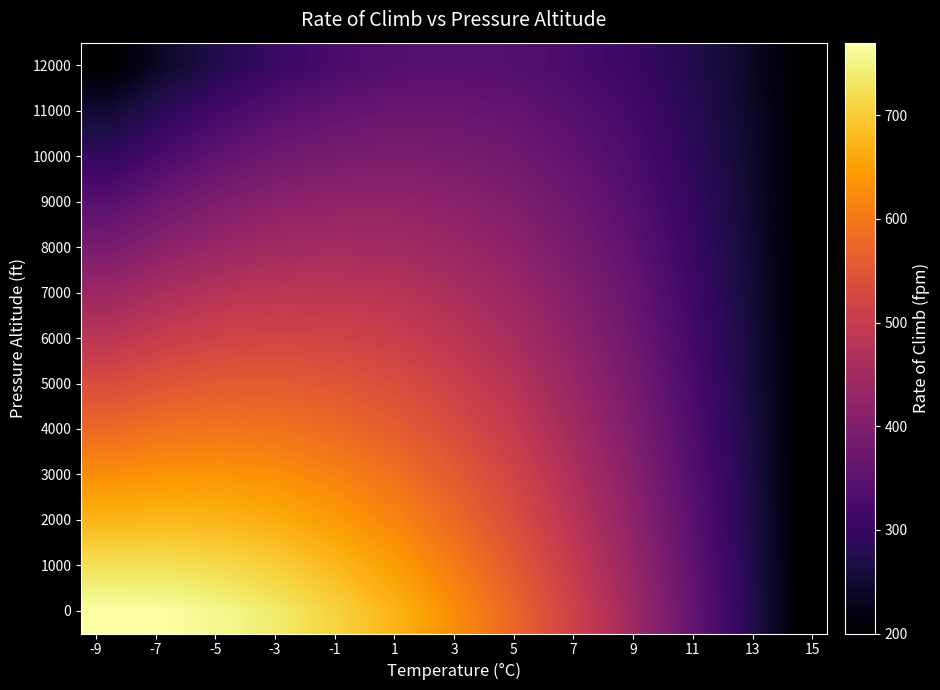

How many series are shown in this chart?

13